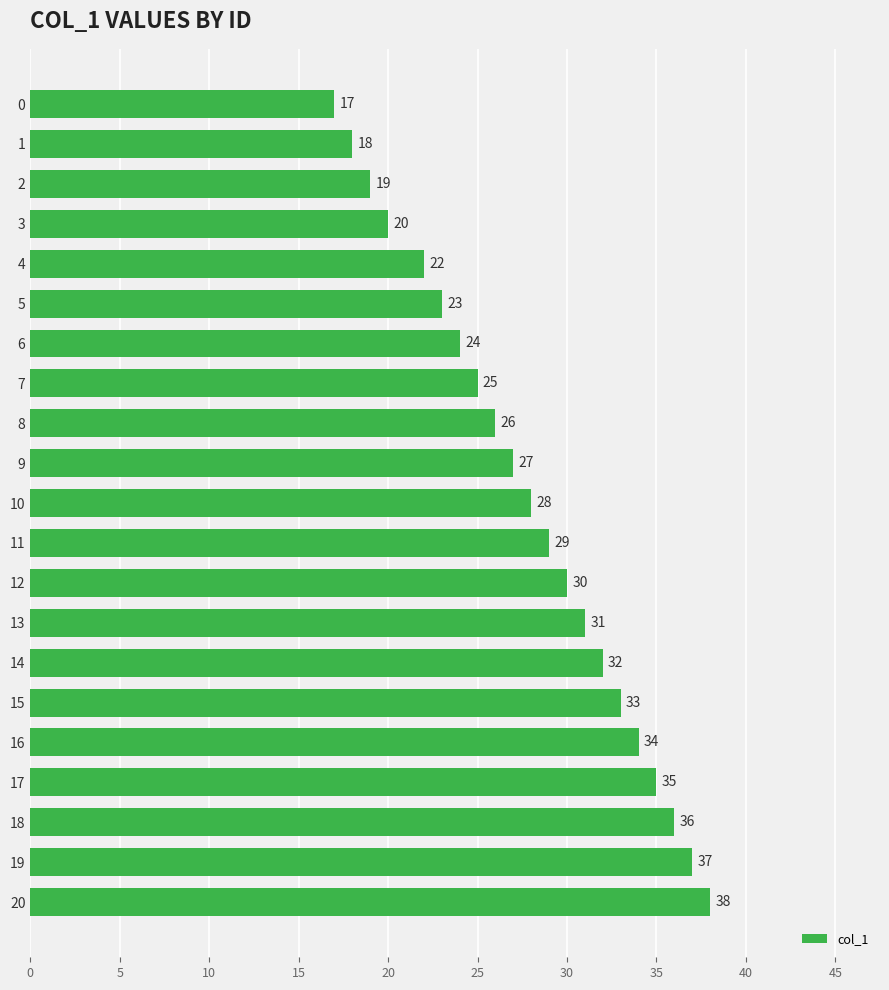

Rank the categories by value from lowest to highest.

0, 1, 2, 3, 4, 5, 6, 7, 8, 9, 10, 11, 12, 13, 14, 15, 16, 17, 18, 19, 20